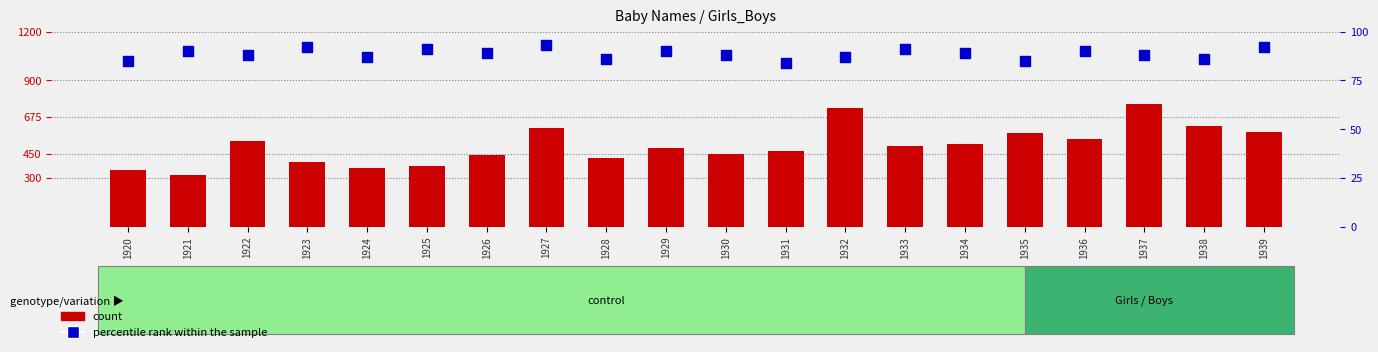

Which series has the largest Y range (max minus min)?

count